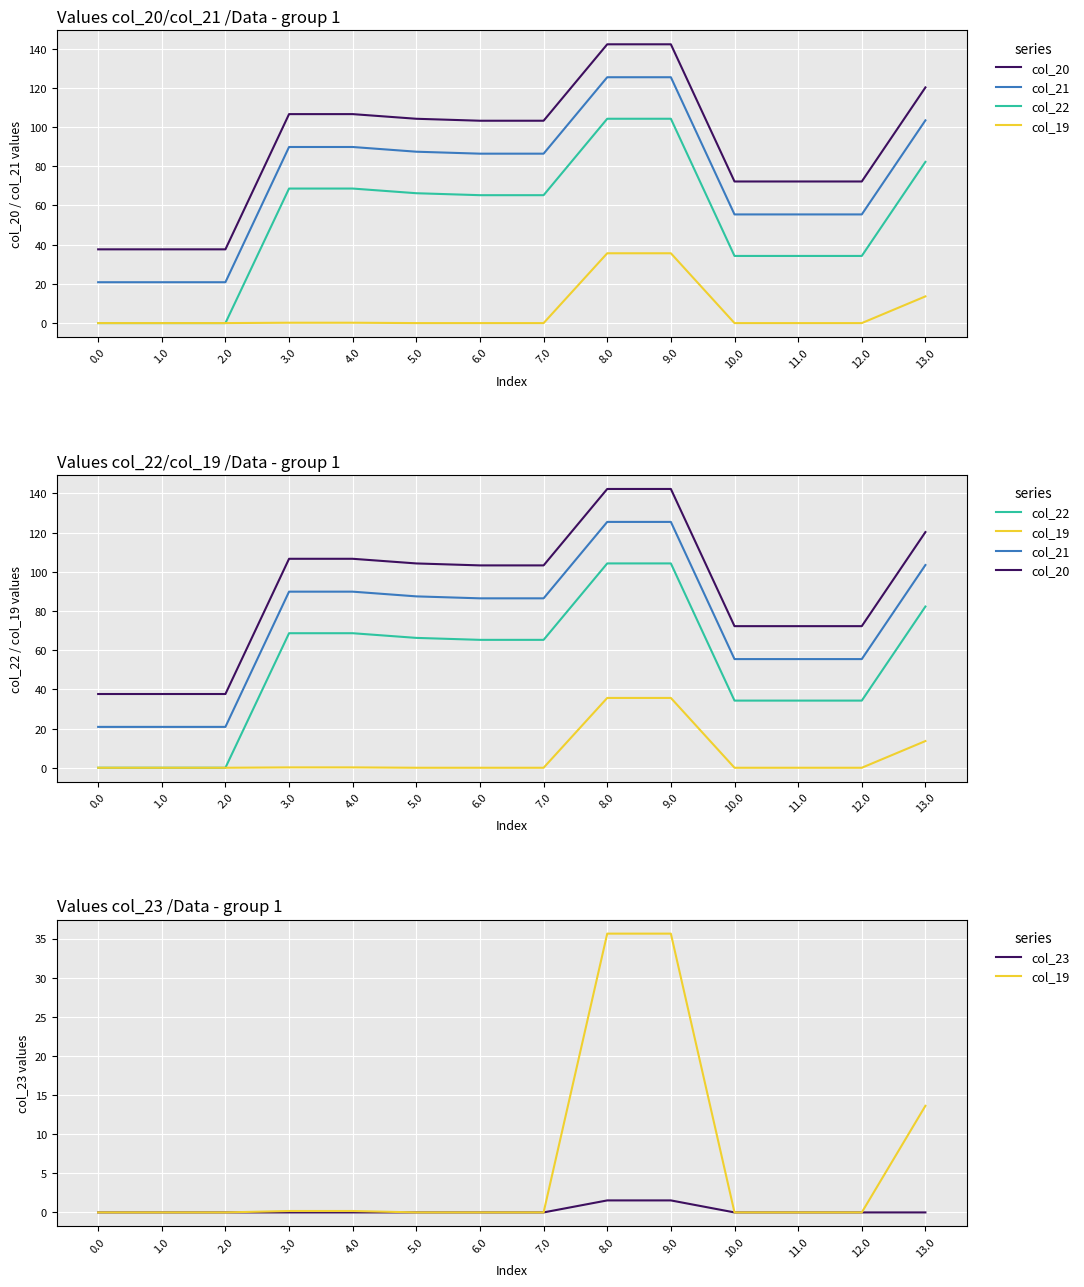

What is the difference between the second highest and second lowest values in the col_22 series?

104.3